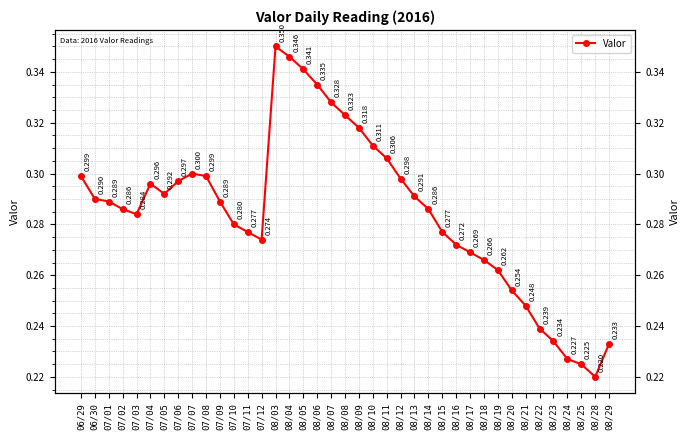

True or false: the data shows 0.5 at 08/07.

False